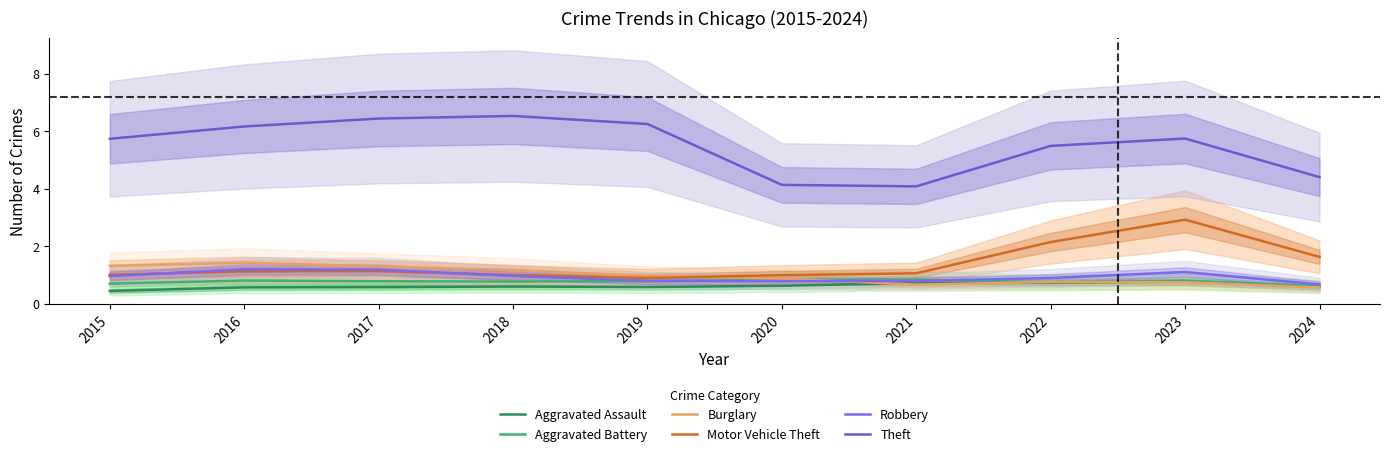

True or false: Theft has more than 2 points higher than both neighbors.

False